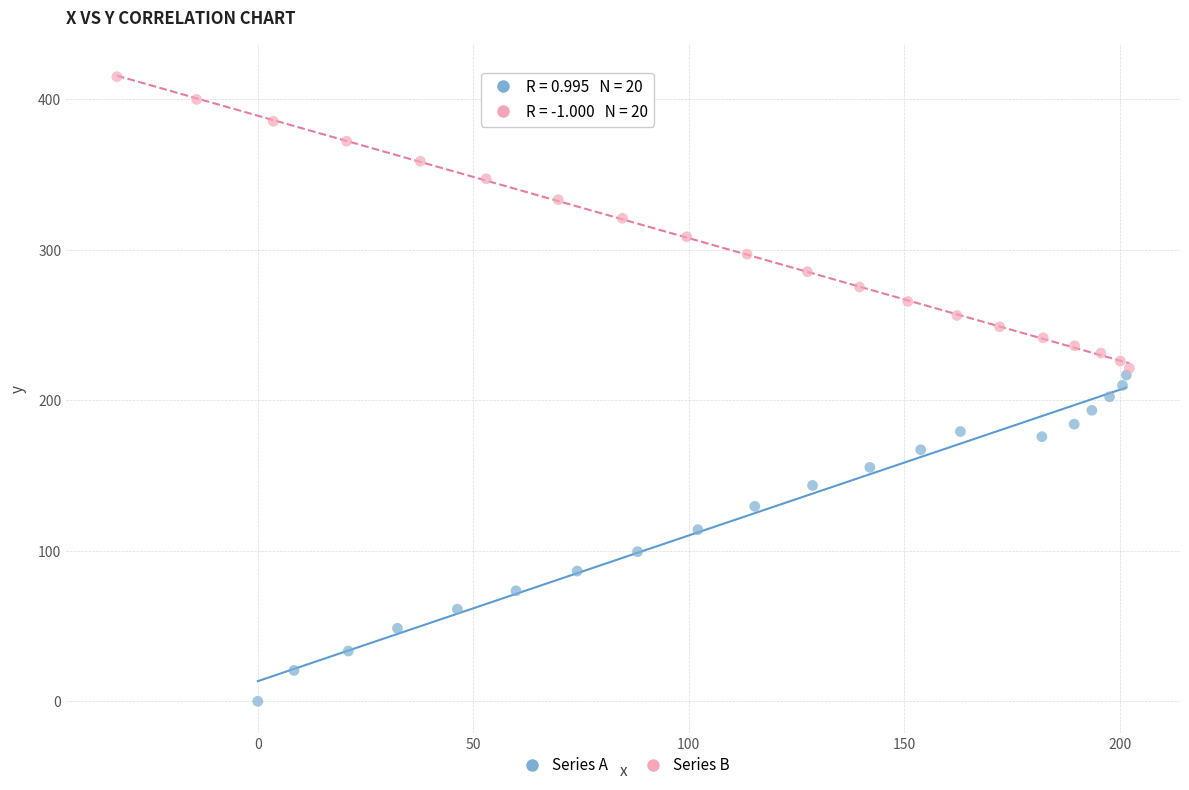

Which series reaches the minimum Y coordinate?

Series A